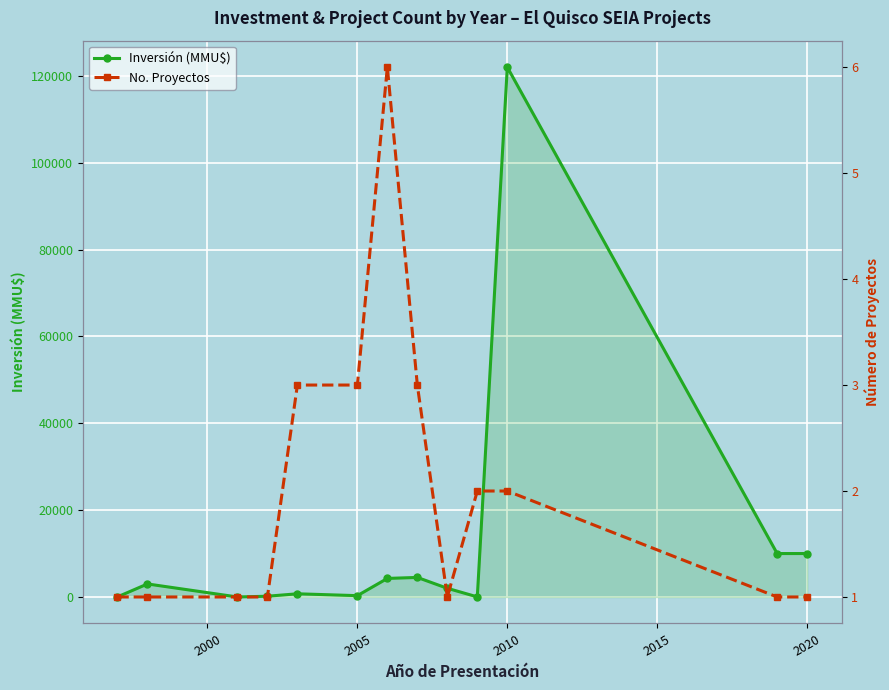

True or false: Inversión (MMU$) has more than 1 points higher than both neighbors.

True